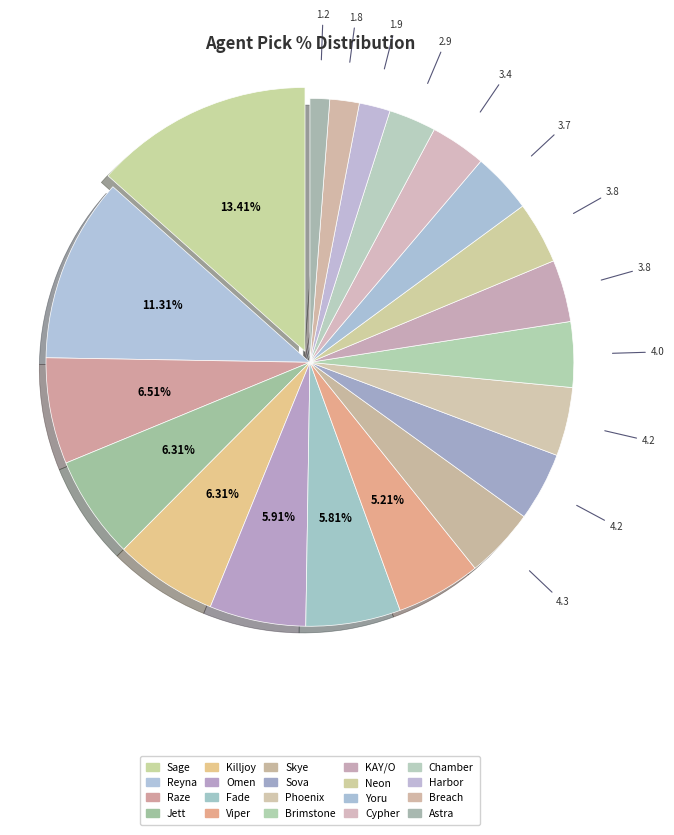

What is the change in value from Omen to Astra?

-4.7